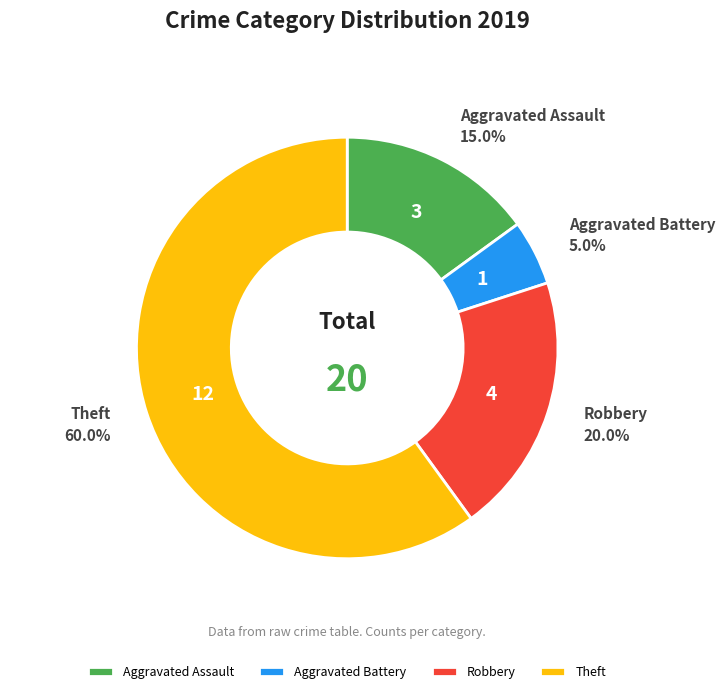

Count the number of slices in the pie.

4